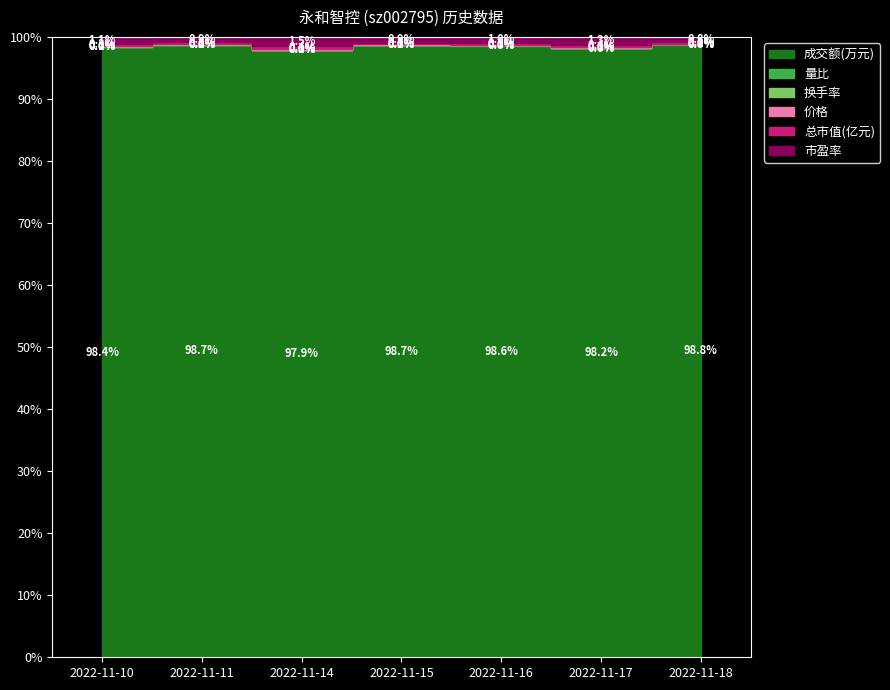

Reading left to right, extract all data points from this chart.

成交额(万元): 7854.0	10130.0	5863.0	9943.0	9477.0	7117.0	11022.0
量比: 1.1	1.3	0.8	1.3	1.1	0.8	1.3
换手率: 3.9	5.0	3.0	4.9	4.6	3.5	5.3
价格: 8.2	8.2	8.2	8.4	8.6	8.5	8.6
总市值(亿元): 25.3	25.4	25.2	26.1	26.4	26.2	26.4
市盈率: 88.9	89.3	88.4	91.6	92.9	92.2	92.9